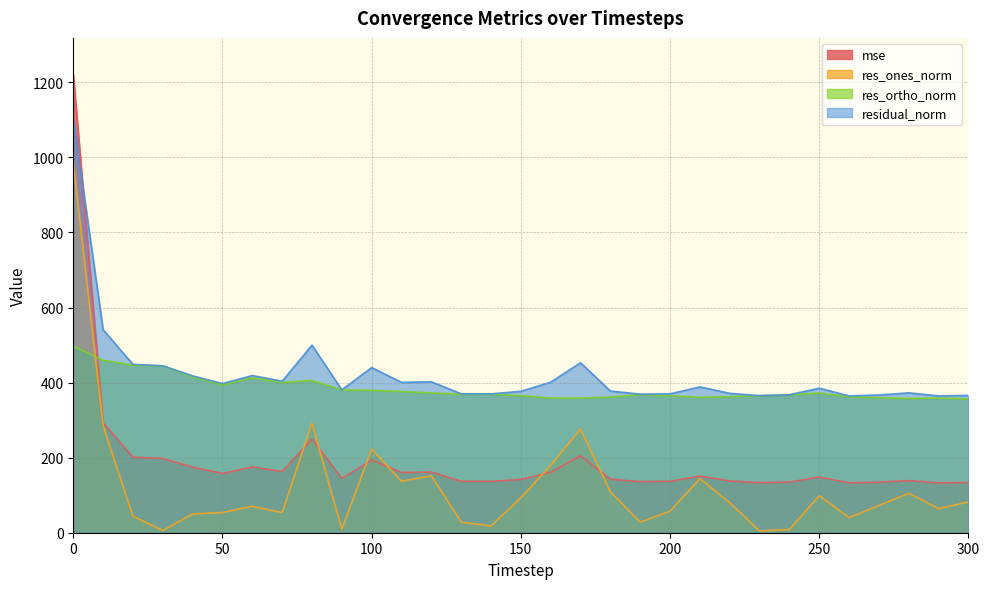

At how many categories does at least one series exceed 948?

1